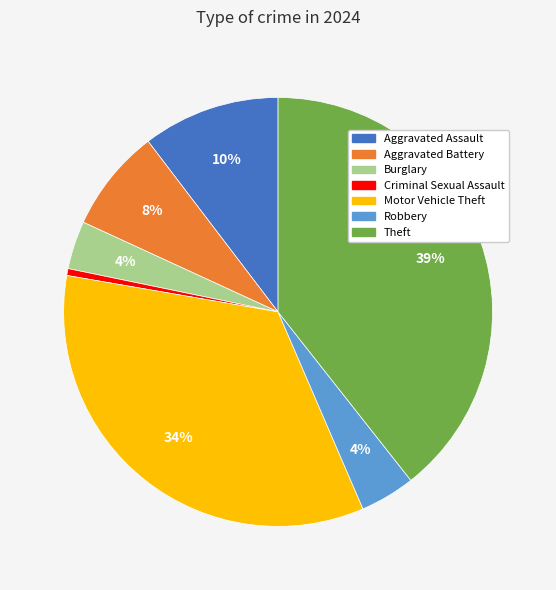

How many slices are in this pie chart?

7